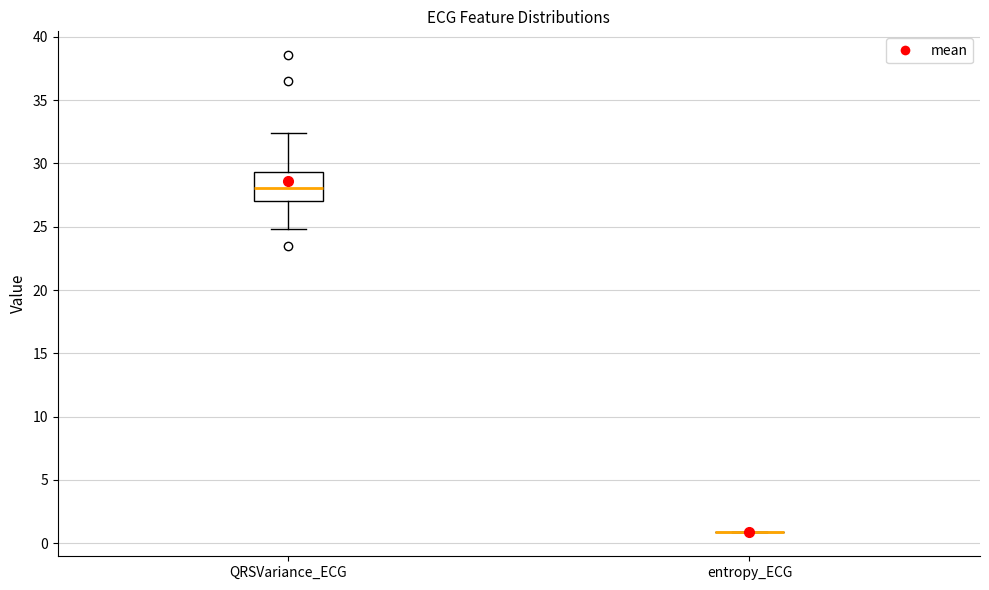

Reading left to right, transcribe this box plot: for each box, give where its median line is, the range the box spans, and where its two whiskers end, as read against the y-axis. The values are not printed on the chart, so give them approximately, as read against the axis.

QRSVariance_ECG: median 28.0, box 27.0 to 29.5, whiskers 25.0 to 32.5
entropy_ECG: box collapsed to a line at 1.0, whiskers 1.0 to 1.0